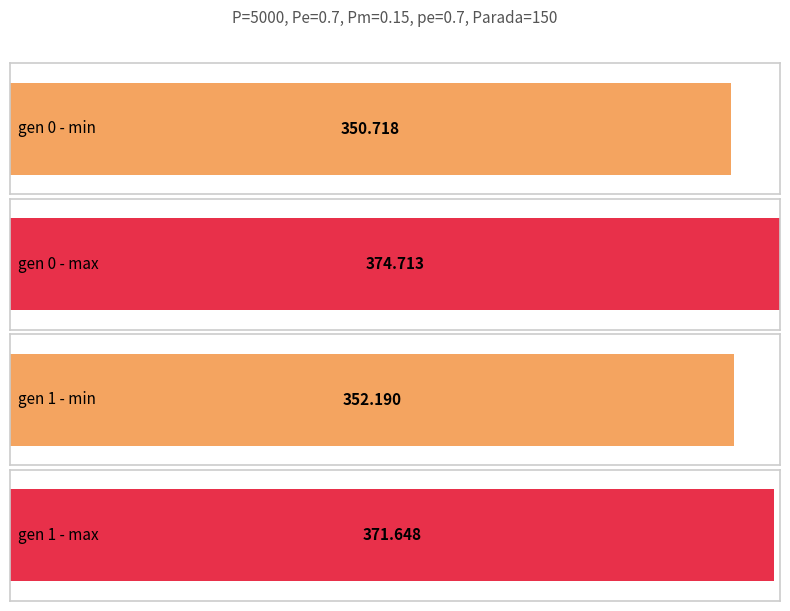

At which label does avg reach its peak?

gen=0